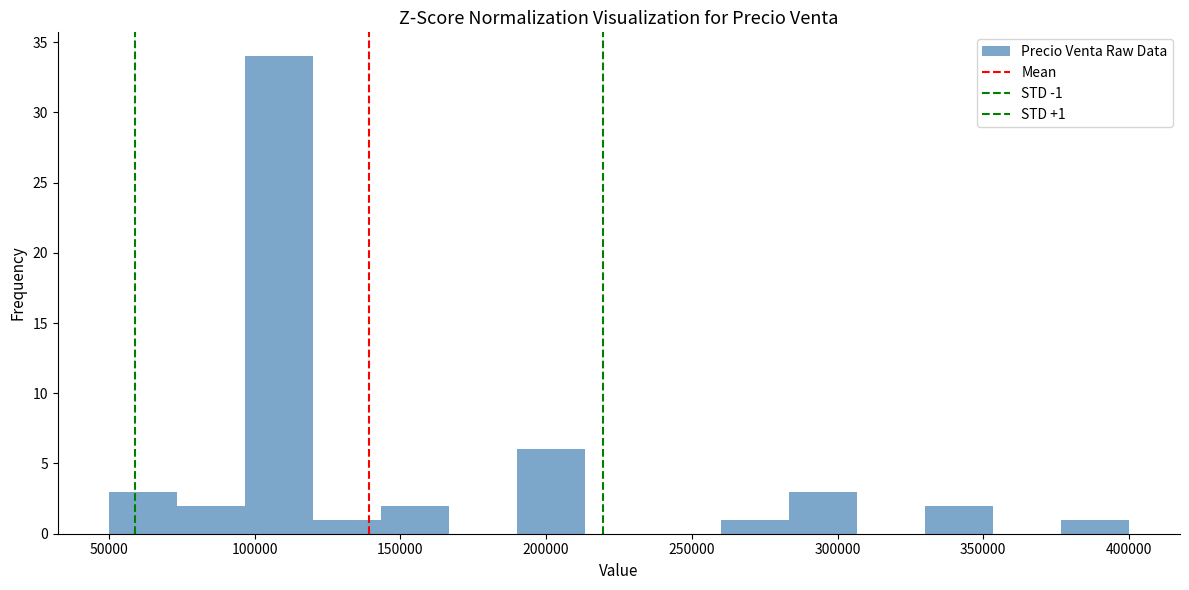

Which range on the x-axis has the tallest bar?

95000 to 120000